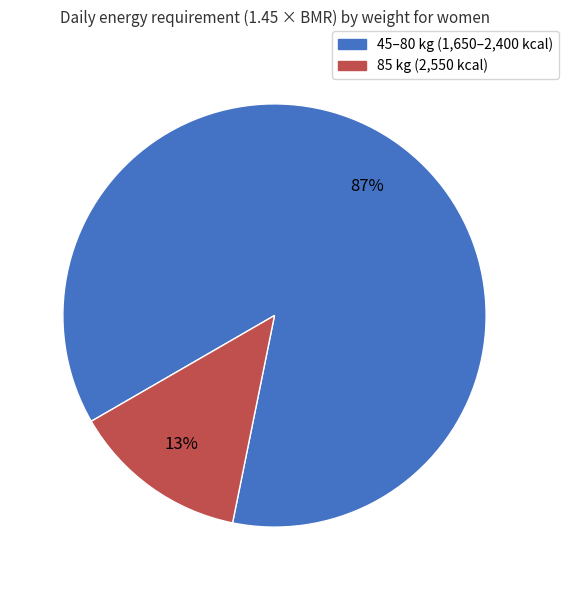

Does any single category account for the majority?

Yes